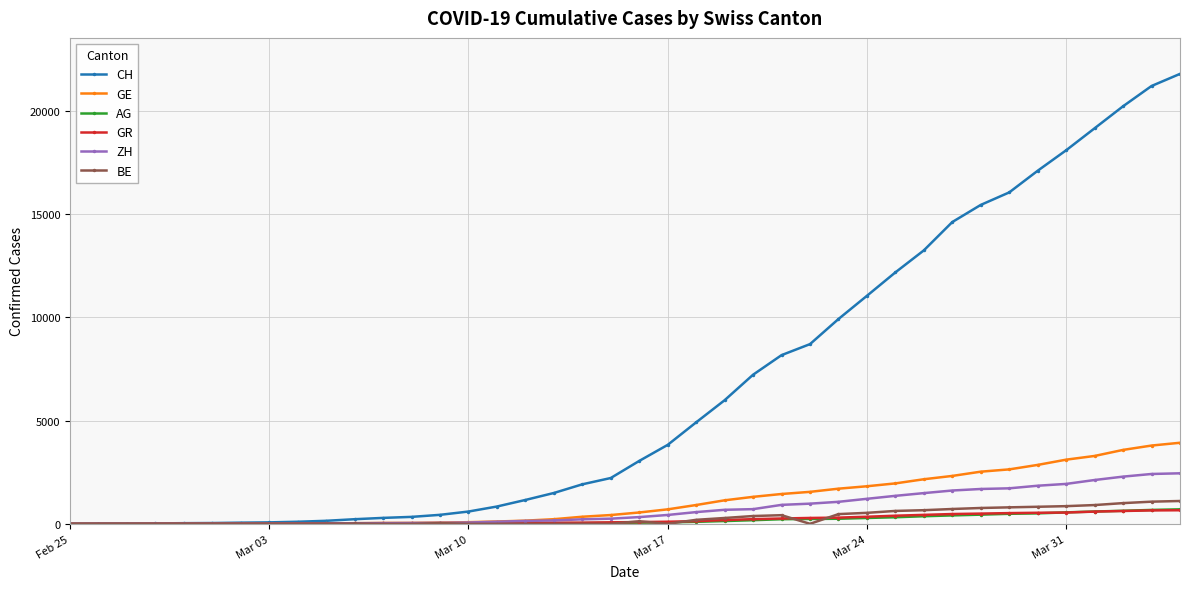

What is the highest value of the GE series?

3928